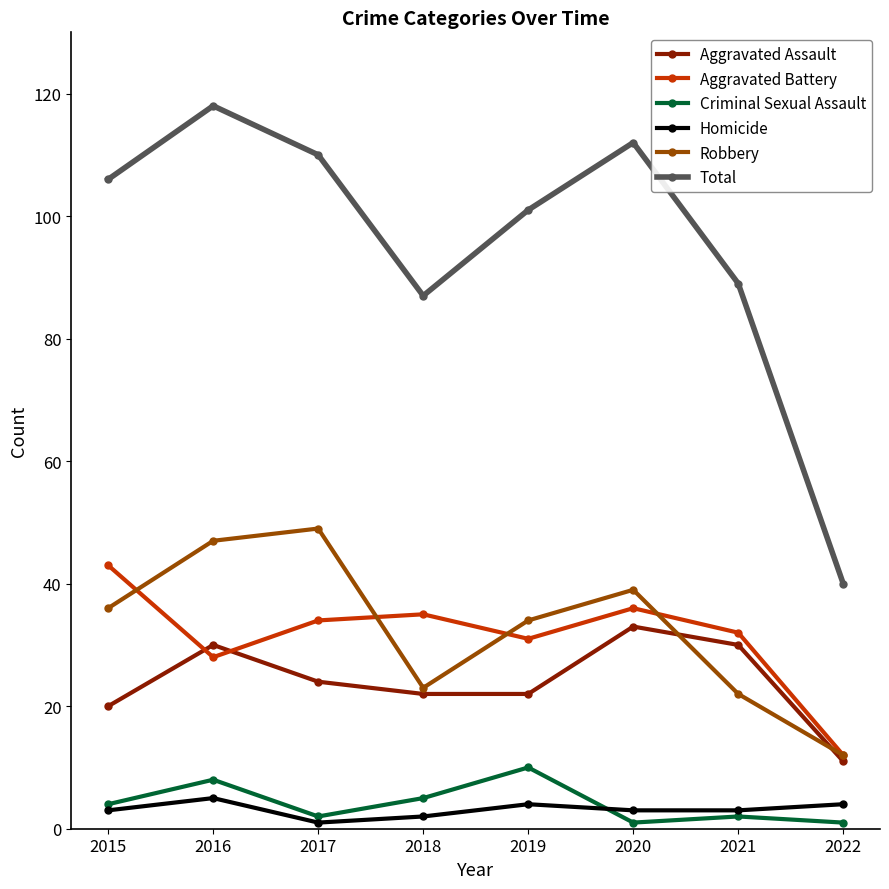

Where is the first local minimum for Robbery?

2018